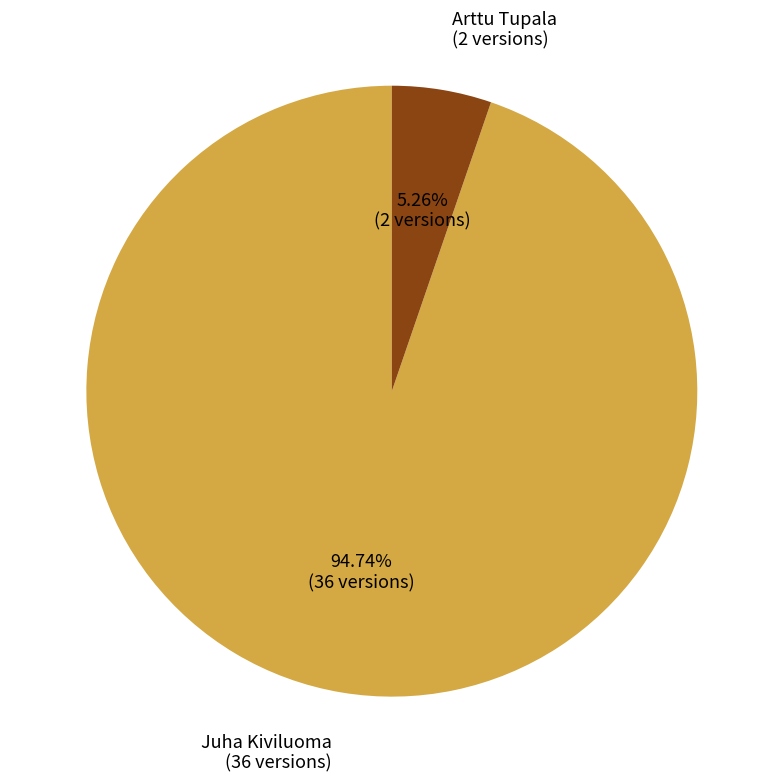

Approximately how many times larger is the value at Juha Kiviluoma compared to Arttu Tupala?

18.0